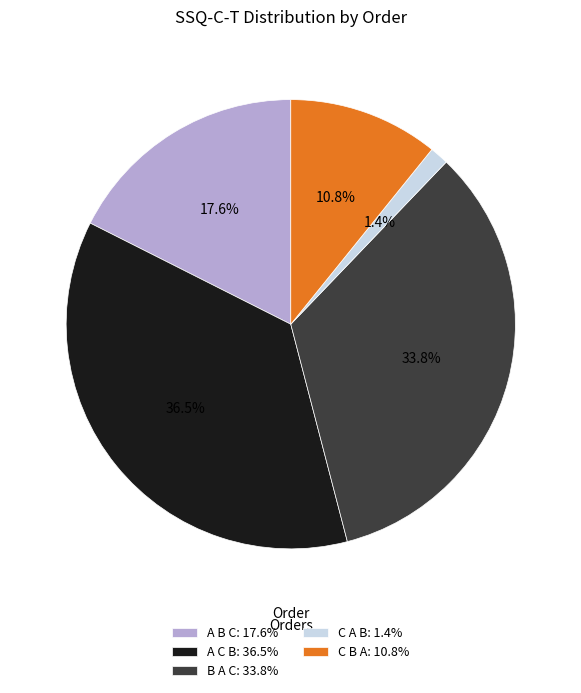

Which slice is the largest?

A C B: 36.5%